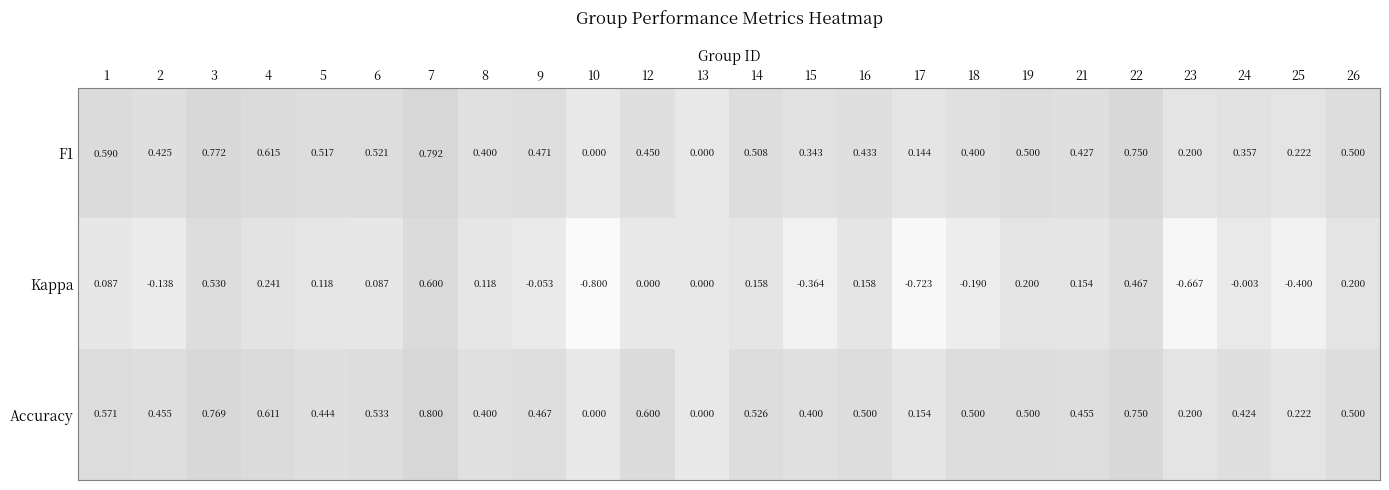

Between 15 and 16, which series saw the biggest shift?

Kappa